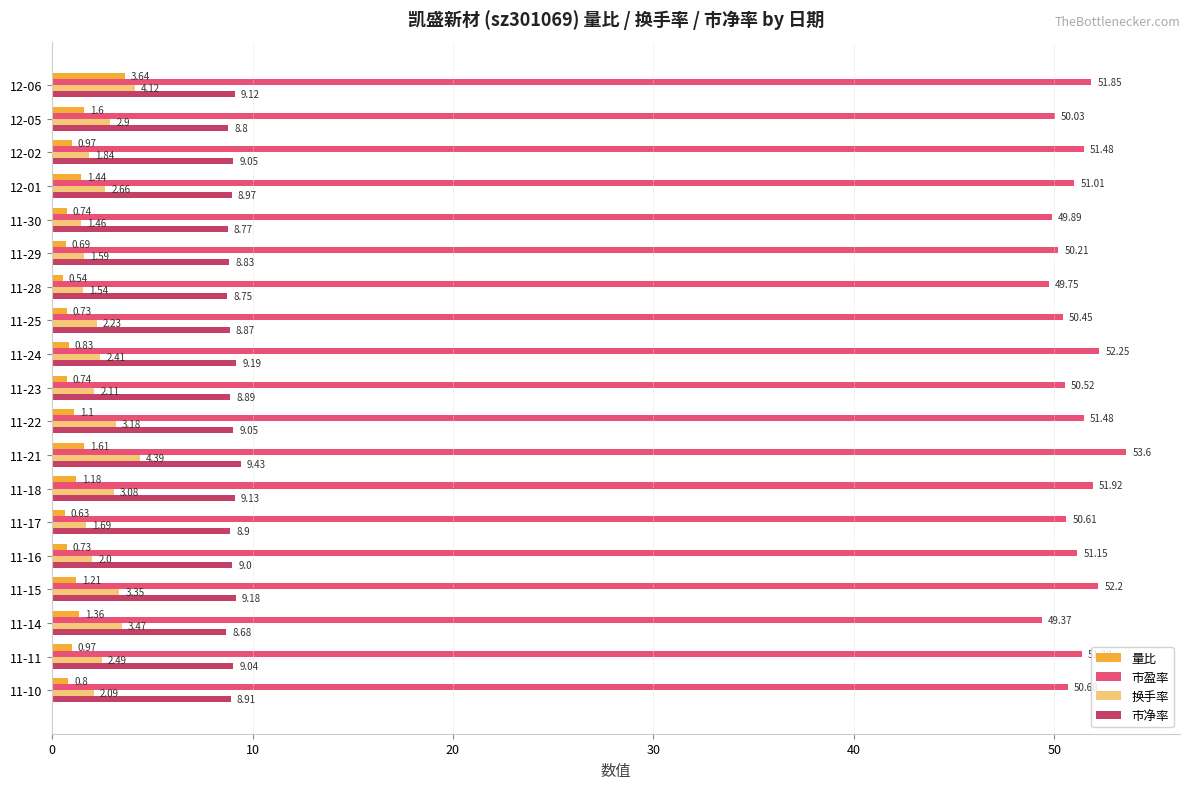

Where is 量比 nearest to the value 2?

11-21